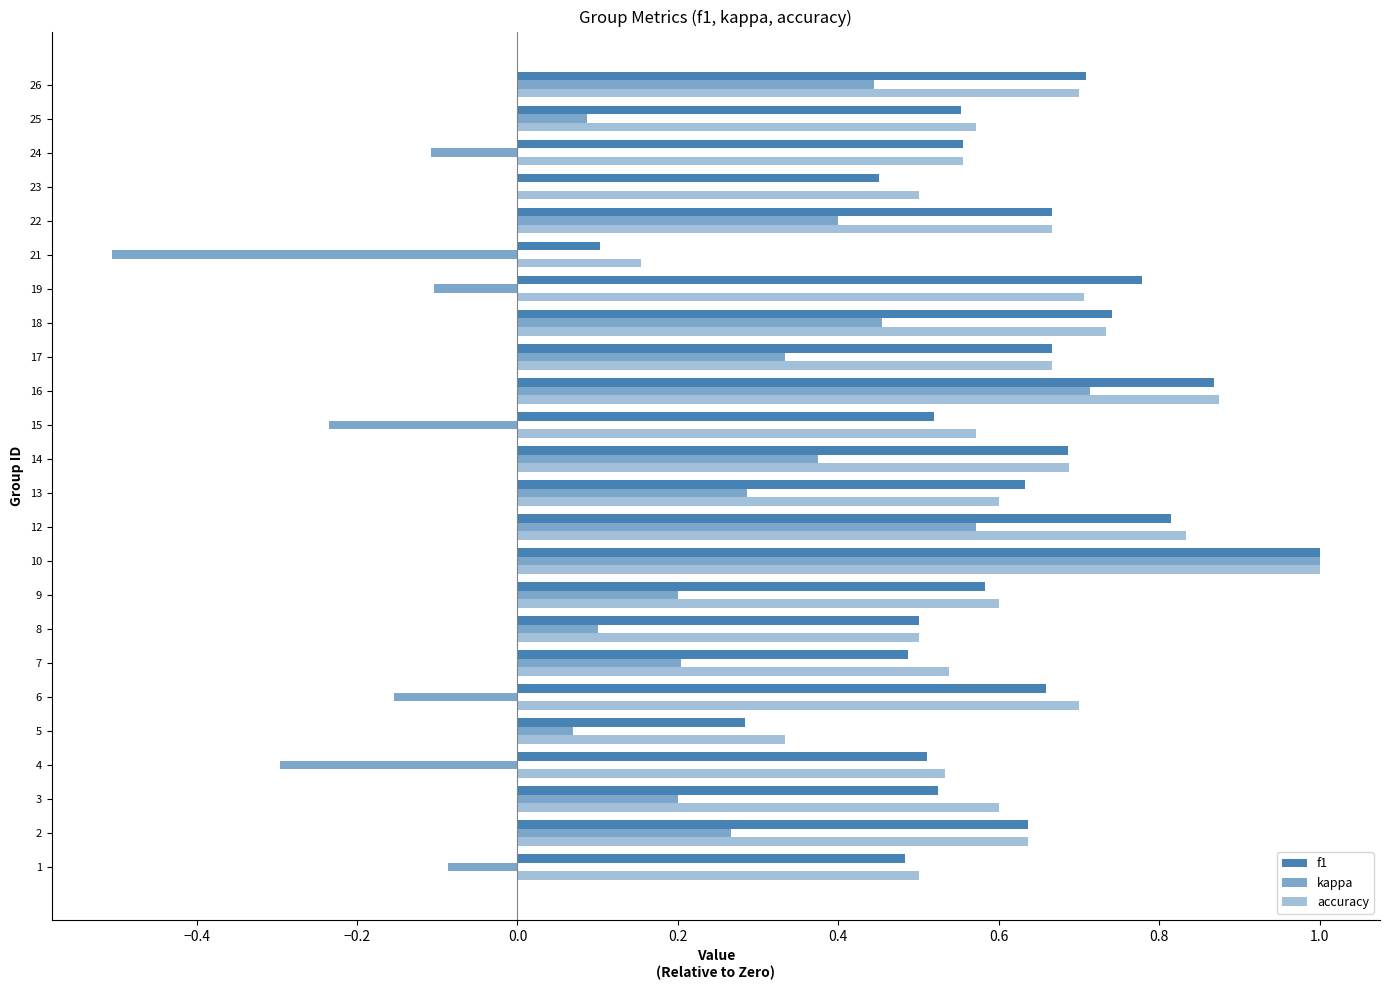

How many series are shown in this chart?

3